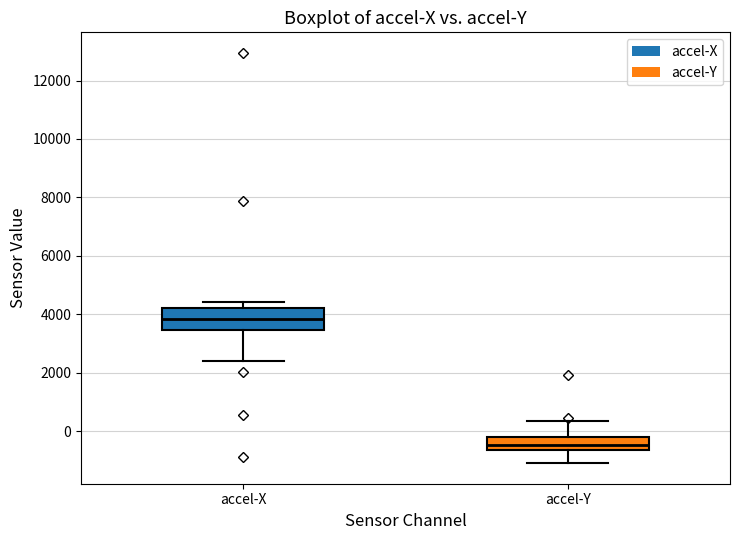

Which box has the lowest median line?

accel-Y